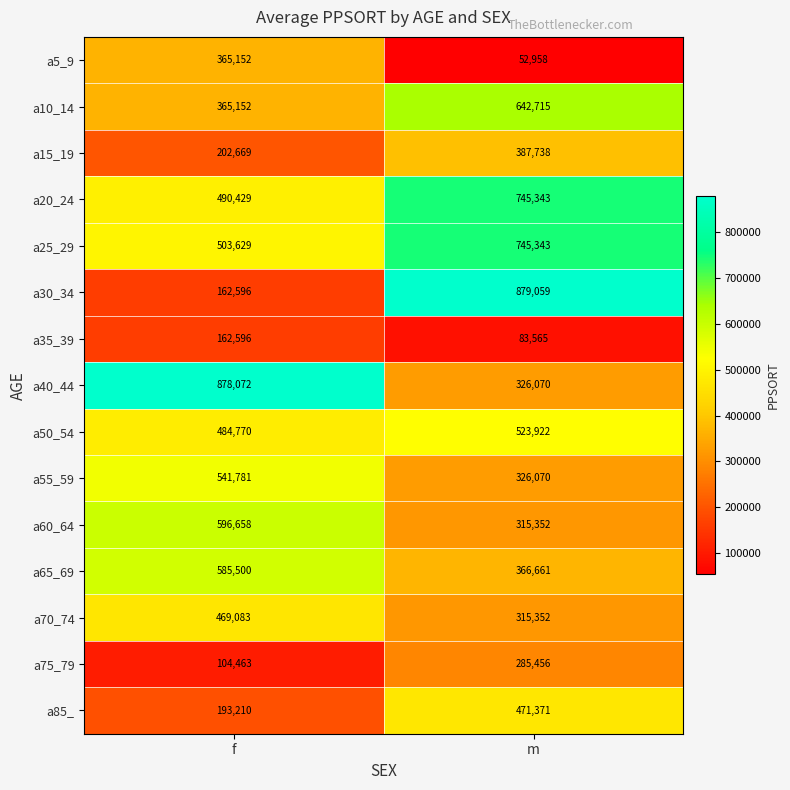

What is the difference between the highest and lowest values at m?

826101